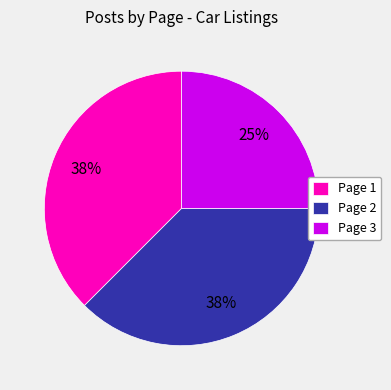

To the nearest percent, what is the average slice percentage?

33%